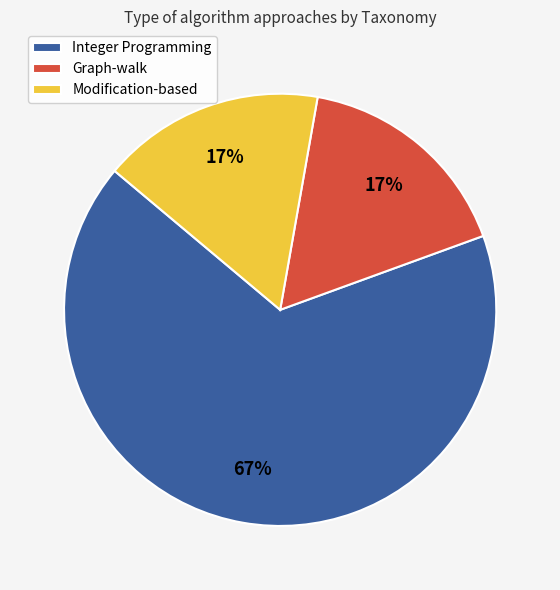

Which category has the biggest portion of the pie?

Integer Programming